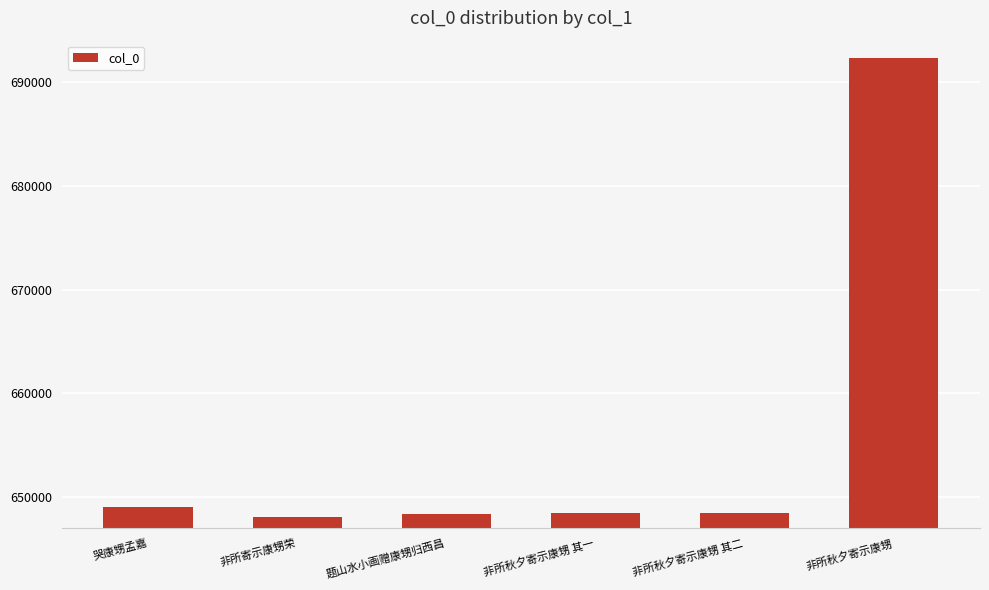

What position from the right is 非所寄示康甥荣?

5